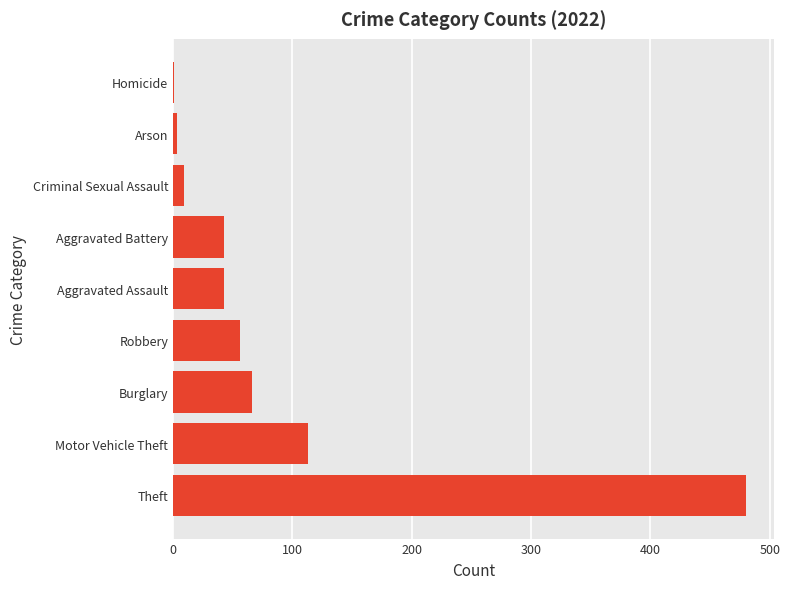

Count the number of data series in this chart.

1